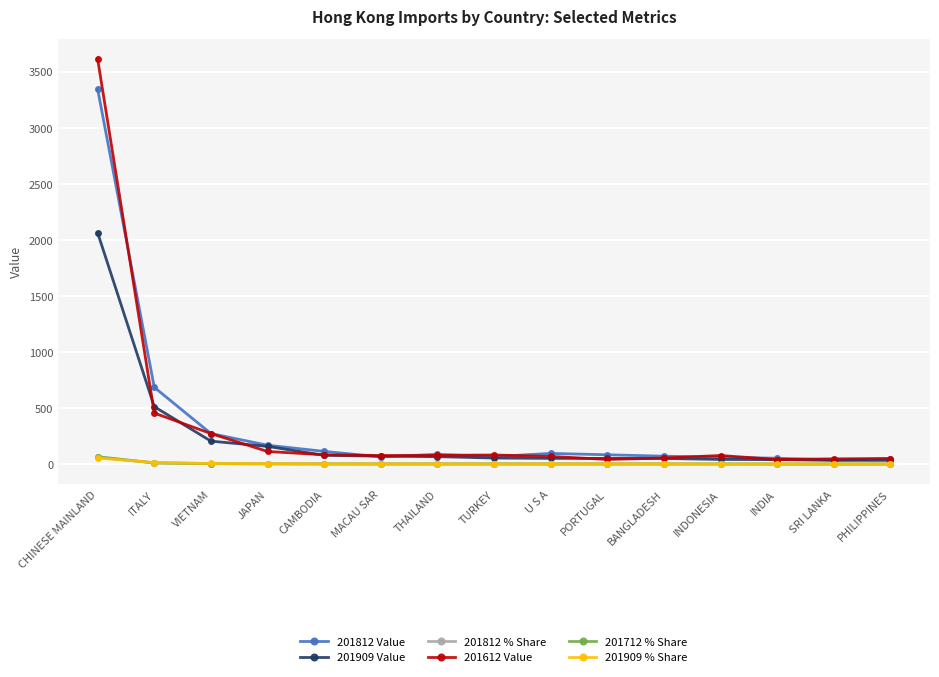

True or false: 201812 Value has more than 0 points higher than both neighbors.

True